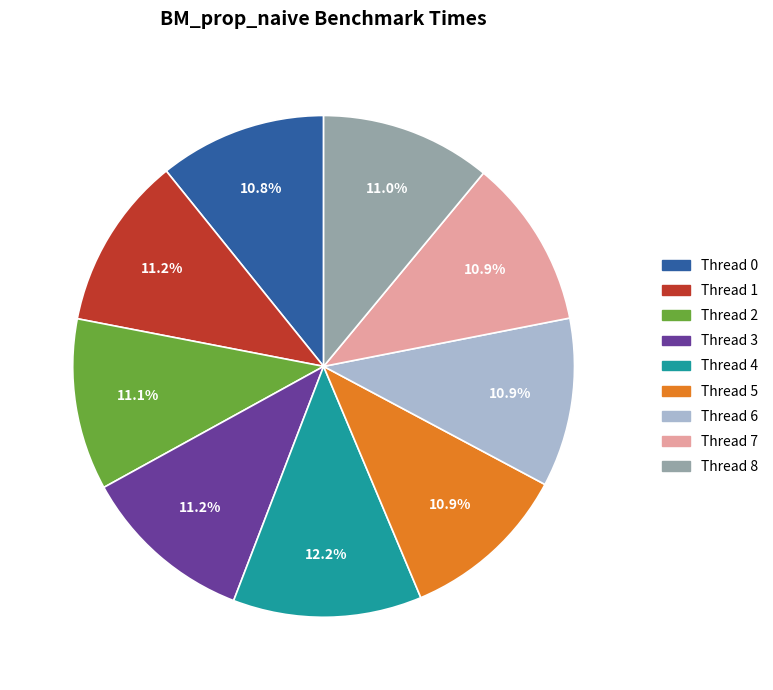

Is there a majority slice in this chart?

No